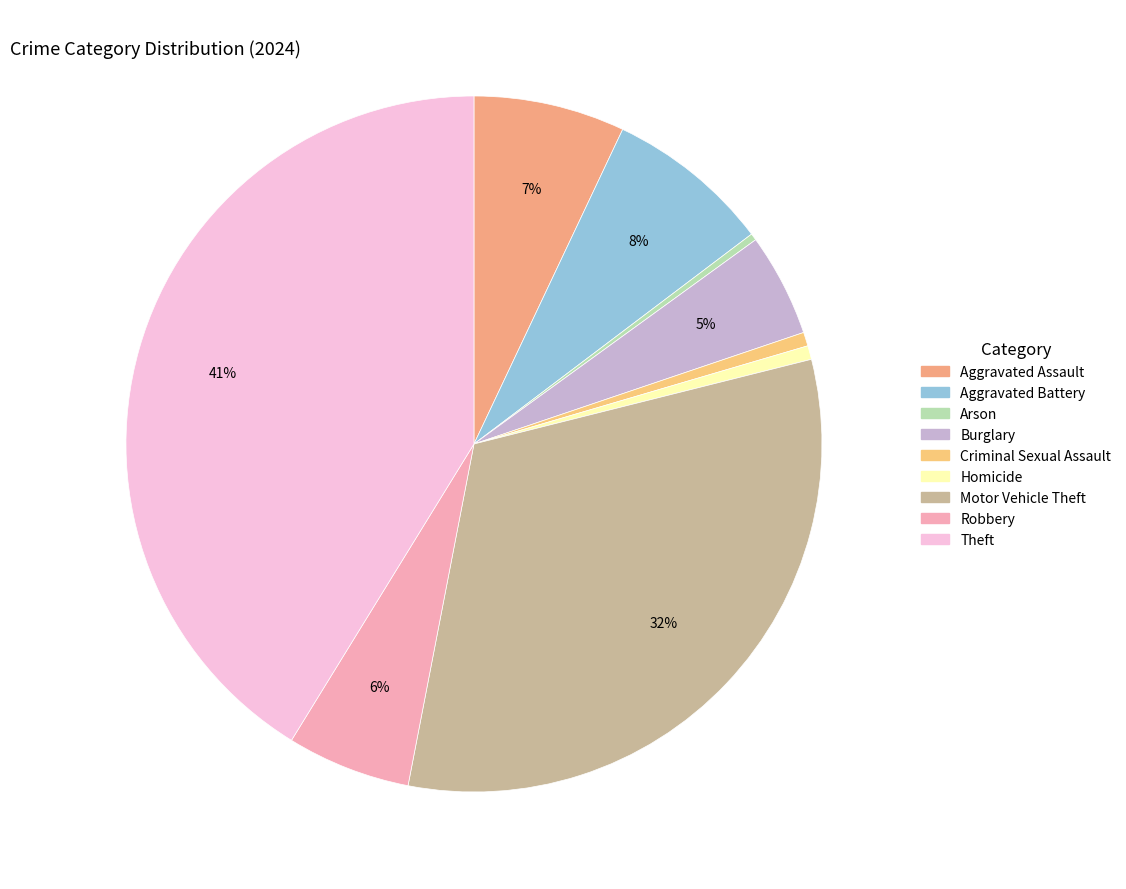

True or false: Burglary accounts for 5% of the total.

True